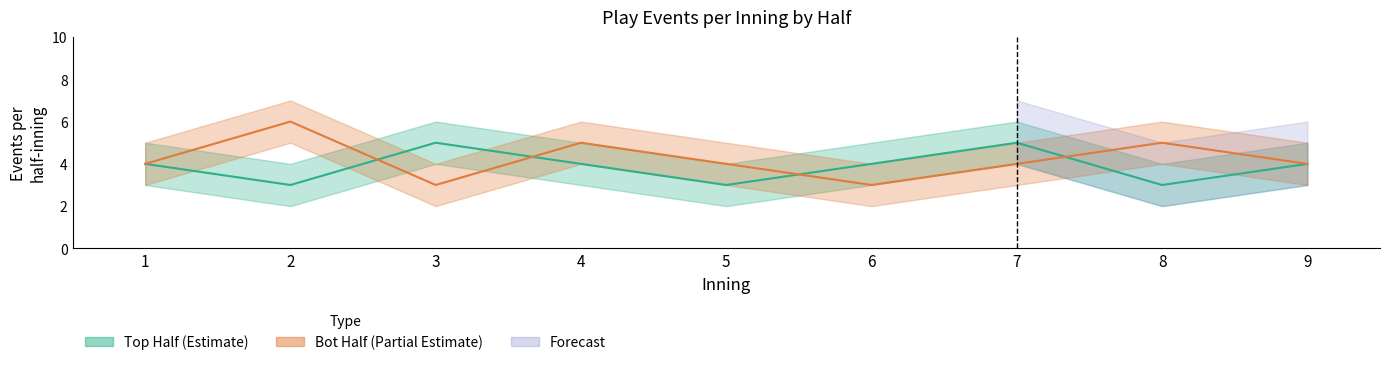

Reading right to left, list all the values displayed in this chart.

top_events: 4	3	5	4	3	4	5	3	4
bot_events: 4	5	4	3	4	5	3	6	4
top_upper: 5	4	6	5	4	5	6	4	5
bot_upper: 5	6	5	4	5	6	4	7	5
top_lower: 3	2	4	3	2	3	4	2	3
bot_lower: 3	4	3	2	3	4	2	5	3